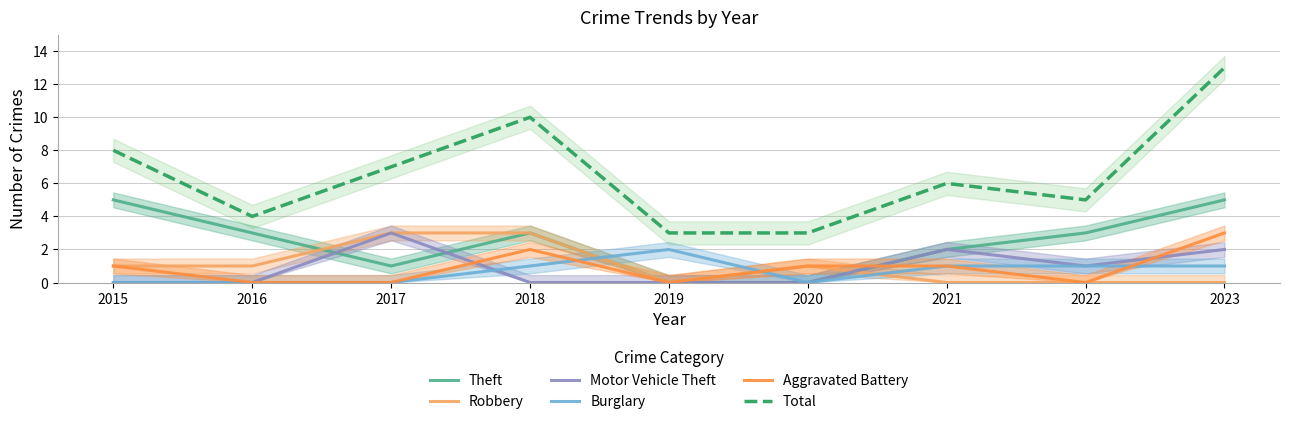

Which category has the lowest value in the Burglary series?

2015